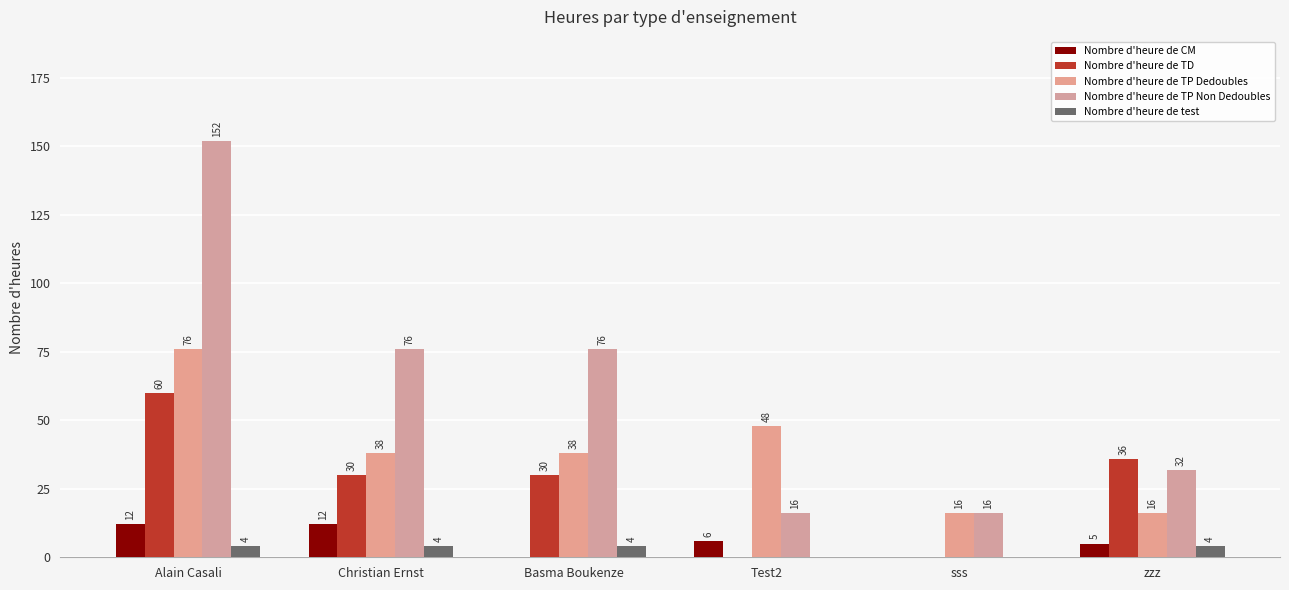

Which series has the largest total across all categories?

Nombre d'heure de TP Non Dedoubles